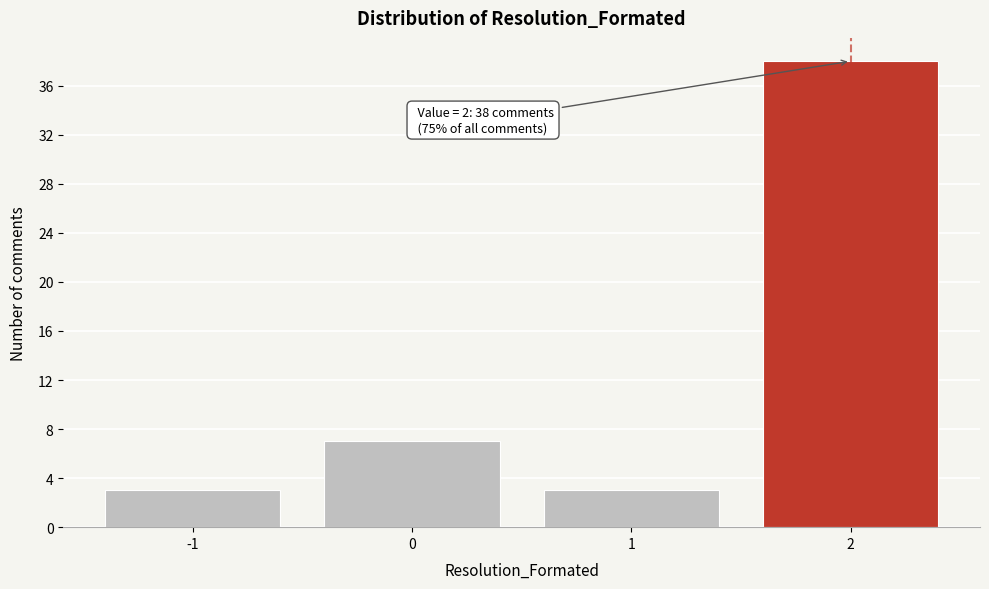

Reading right to left, extract all data points from this chart.

38	3	7	3